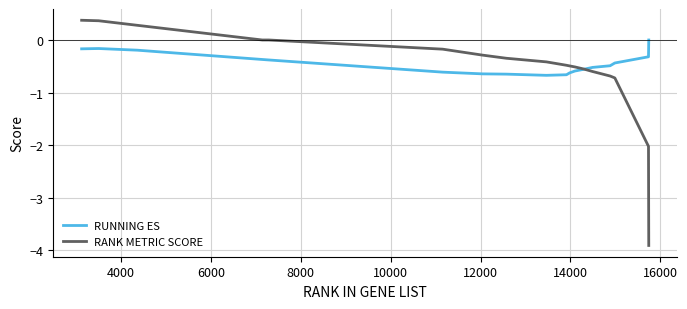

Which series has the largest range (max minus min)?

RANK METRIC SCORE